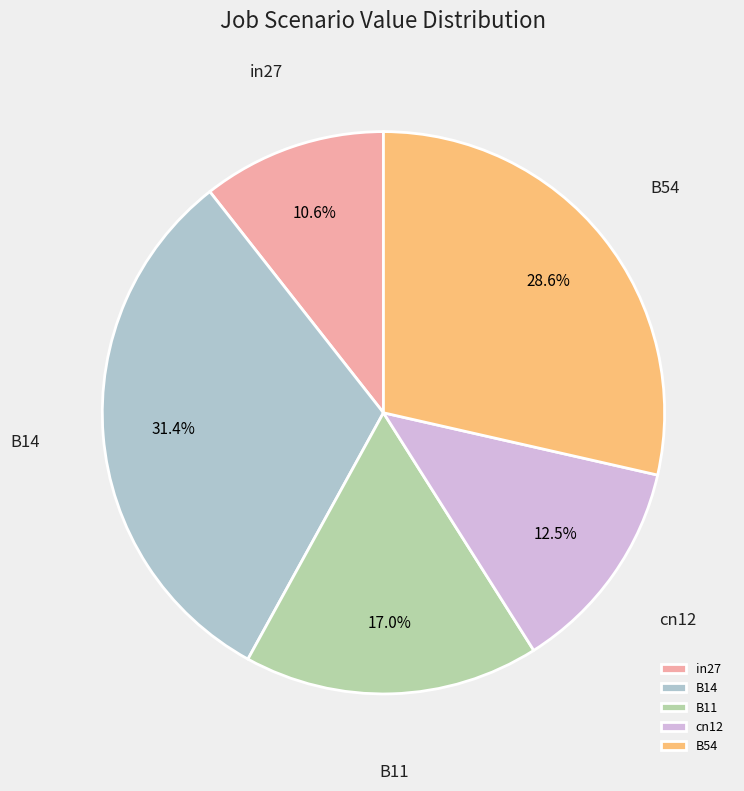

How many segments does this pie chart have?

5